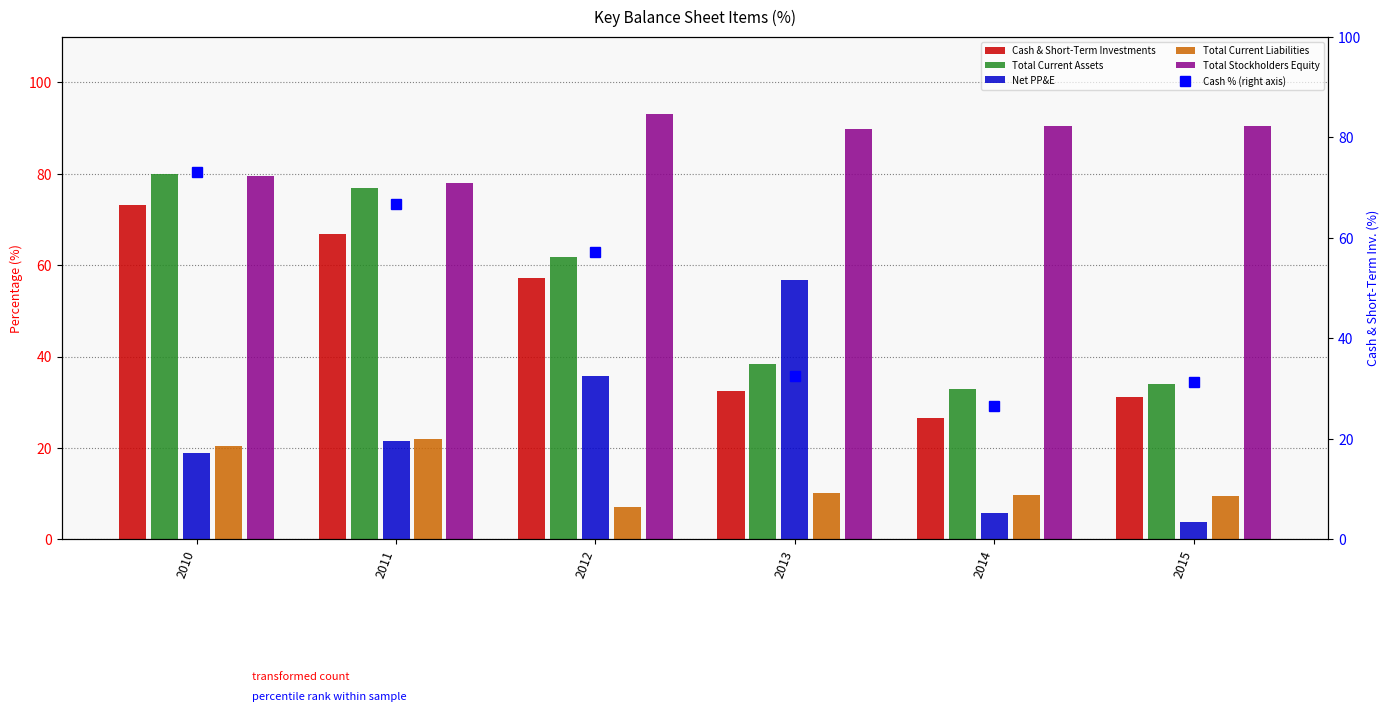

True or false: Cash & Short-Term Investments has a value of 31.2 at 2015.

True